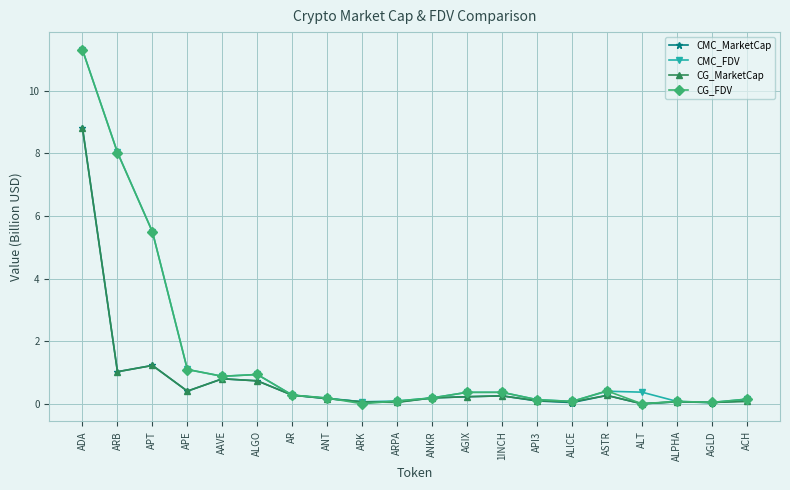

What is the label of the 19th point from the left?

AGLD